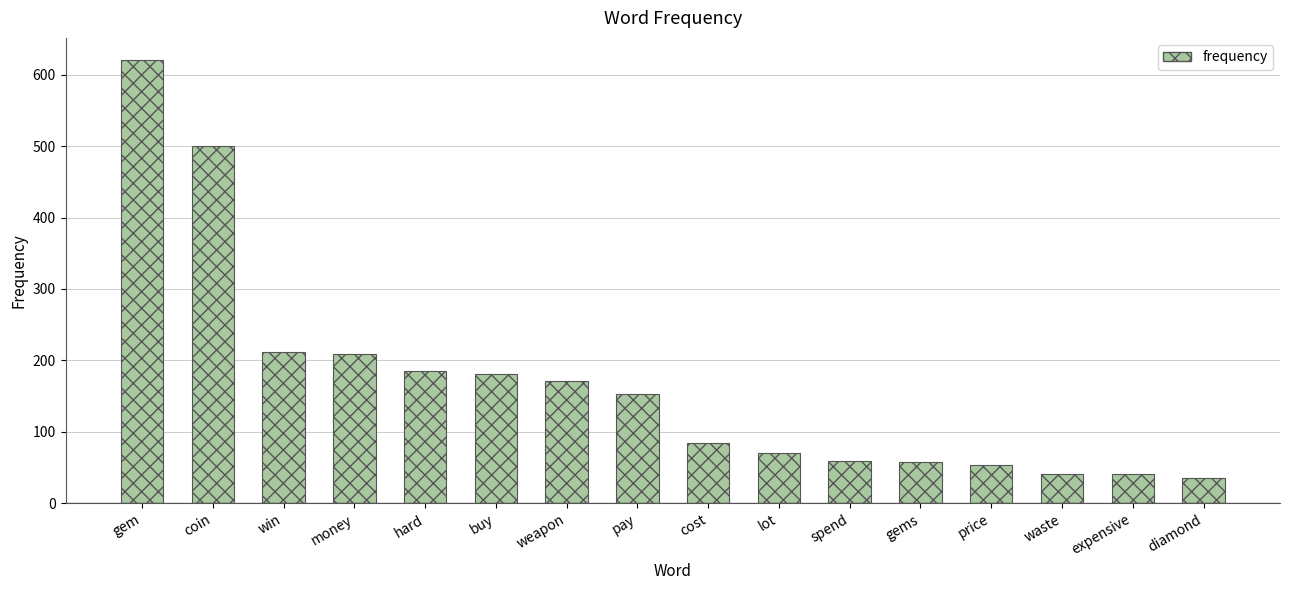

What is the change in value from pay to lot?

-82.5